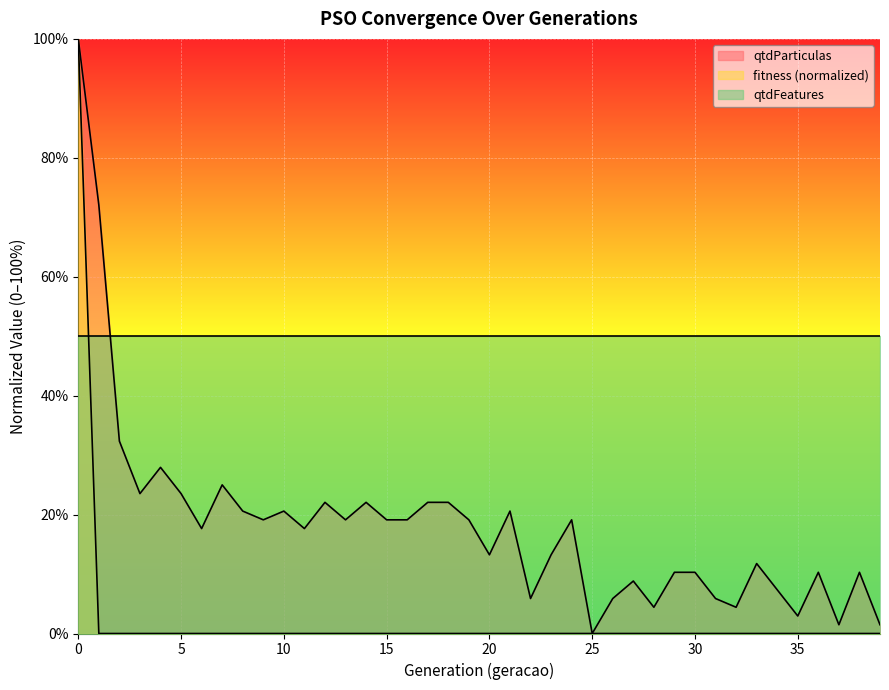

What is the maximum value for qtdParticulas?

100.0